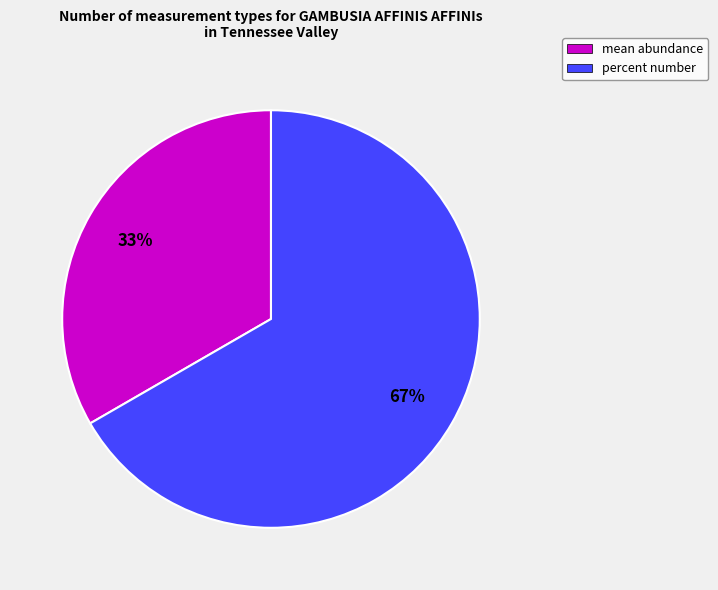

To the nearest percent, what percentage of the pie is percent number?

67%